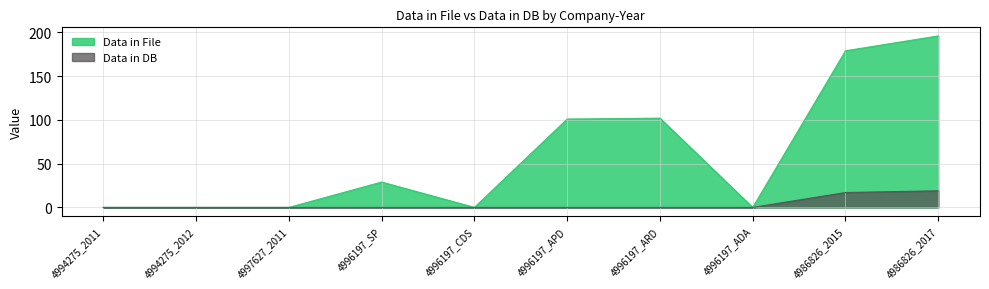

What is the label of the 4th point from the right?

4996197_ARD